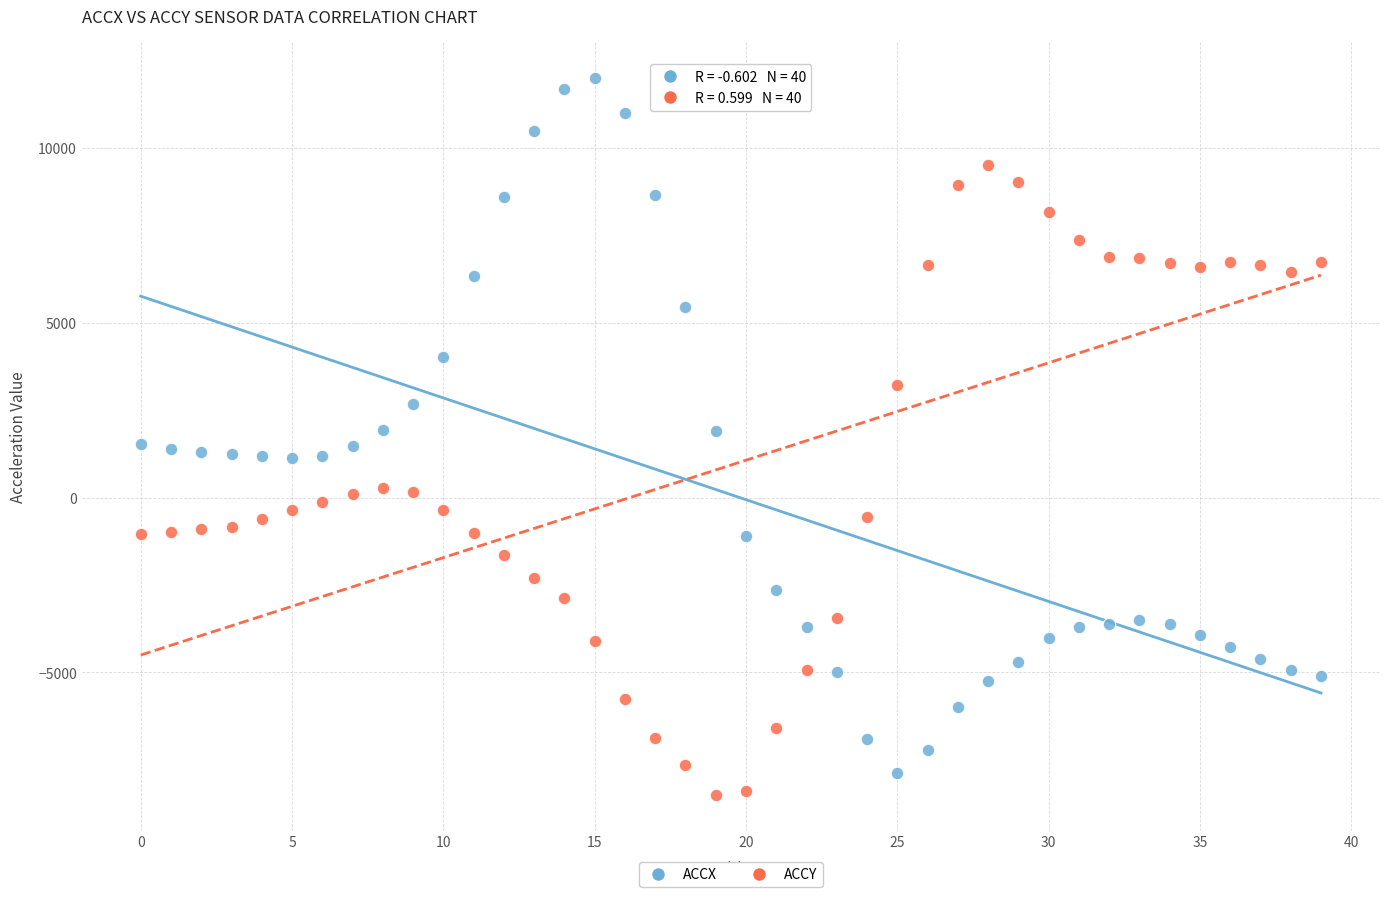

Which series reaches the maximum Y coordinate?

ACCX